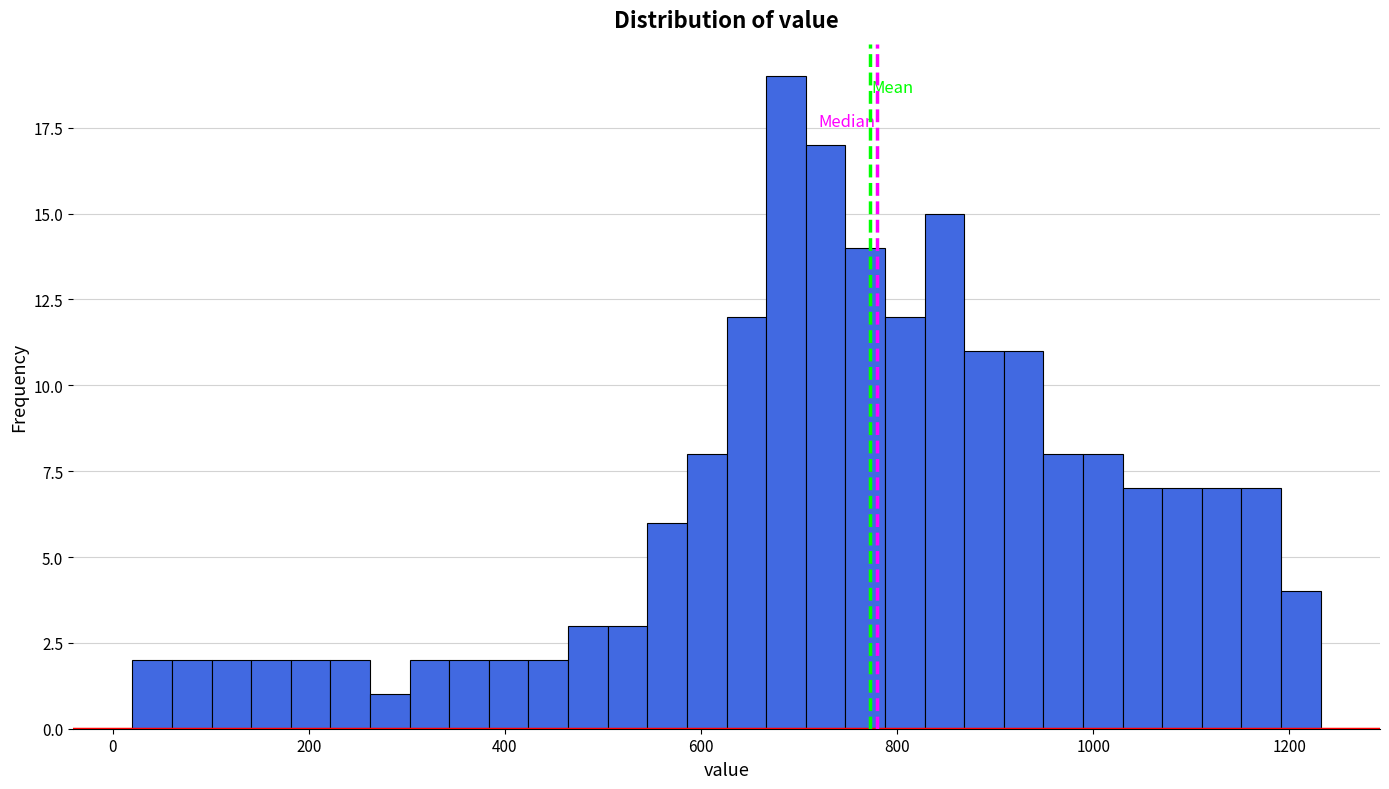

Read against the x-axis, roughly where is the centre of the tallest bar?

680